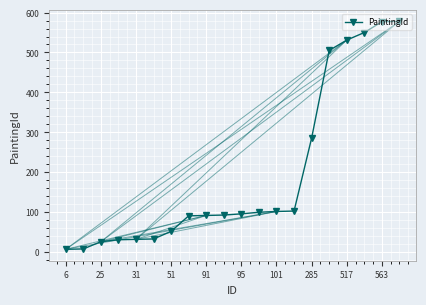

What is the value of the 15th point from the left?

285